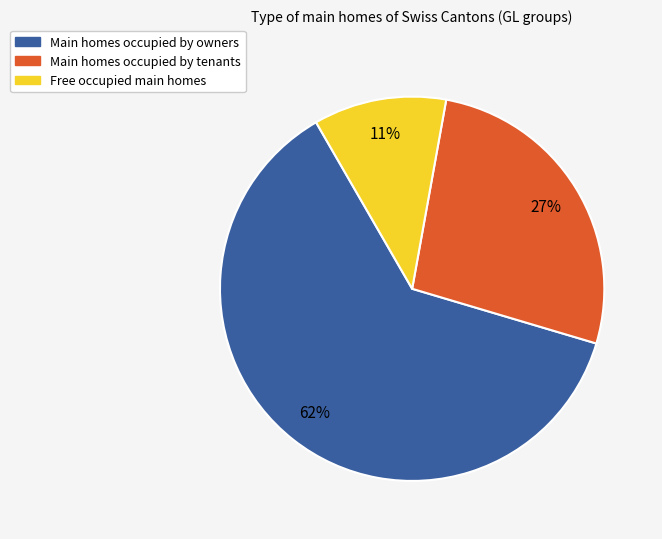

Between Main homes occupied by owners and Free occupied main homes, which is larger?

Main homes occupied by owners